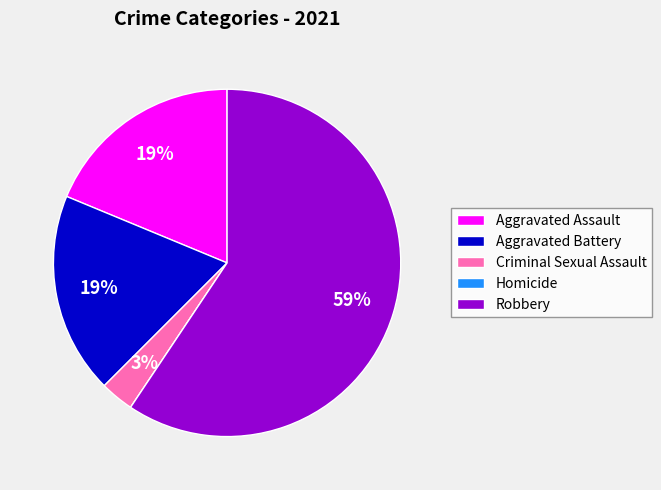

To the nearest percent, what portion does Robbery represent?

59%